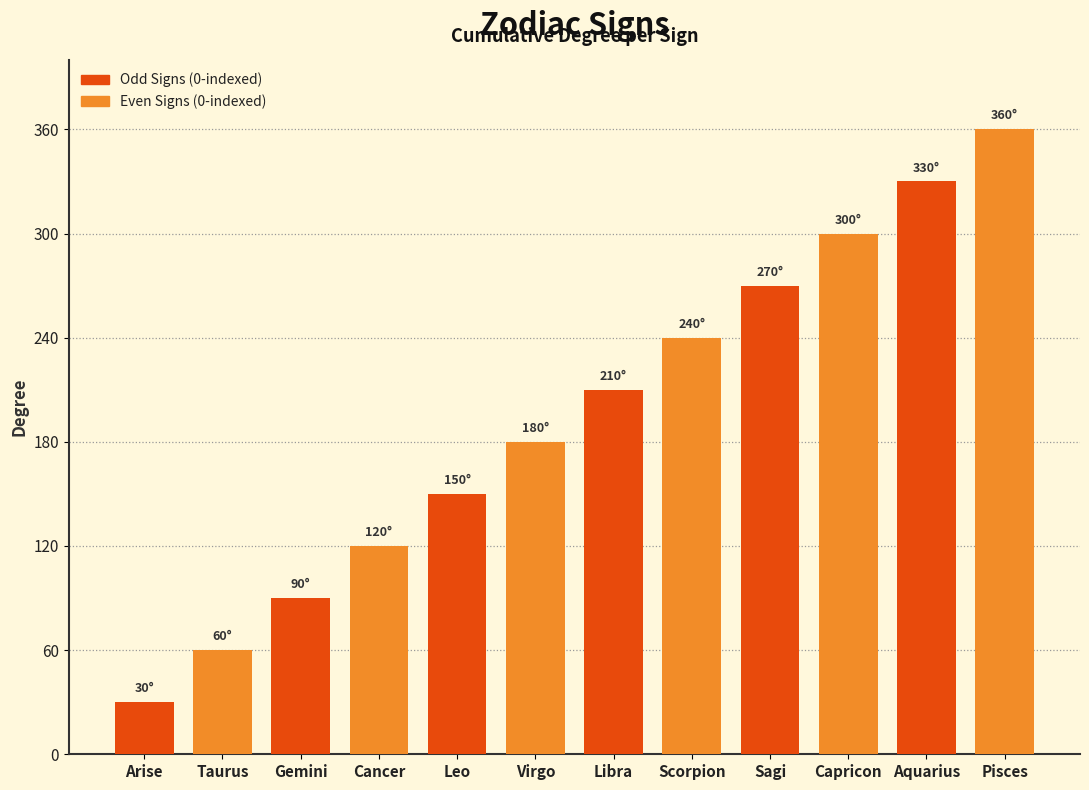

Does the chart contain any negative values?

No